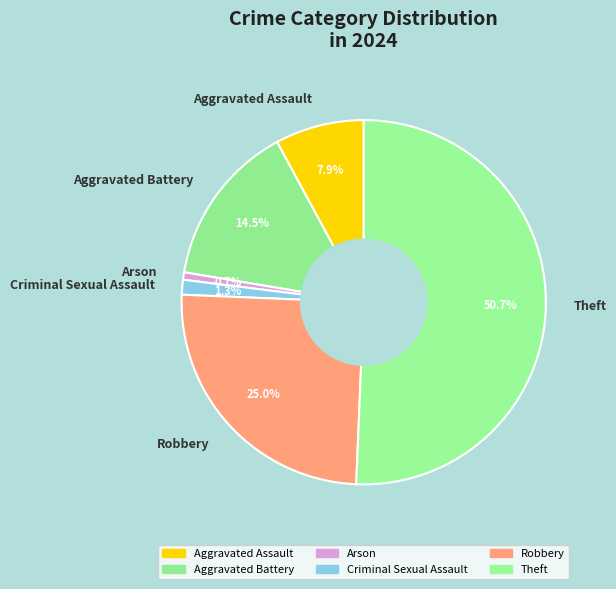

Count the number of slices in the pie.

6